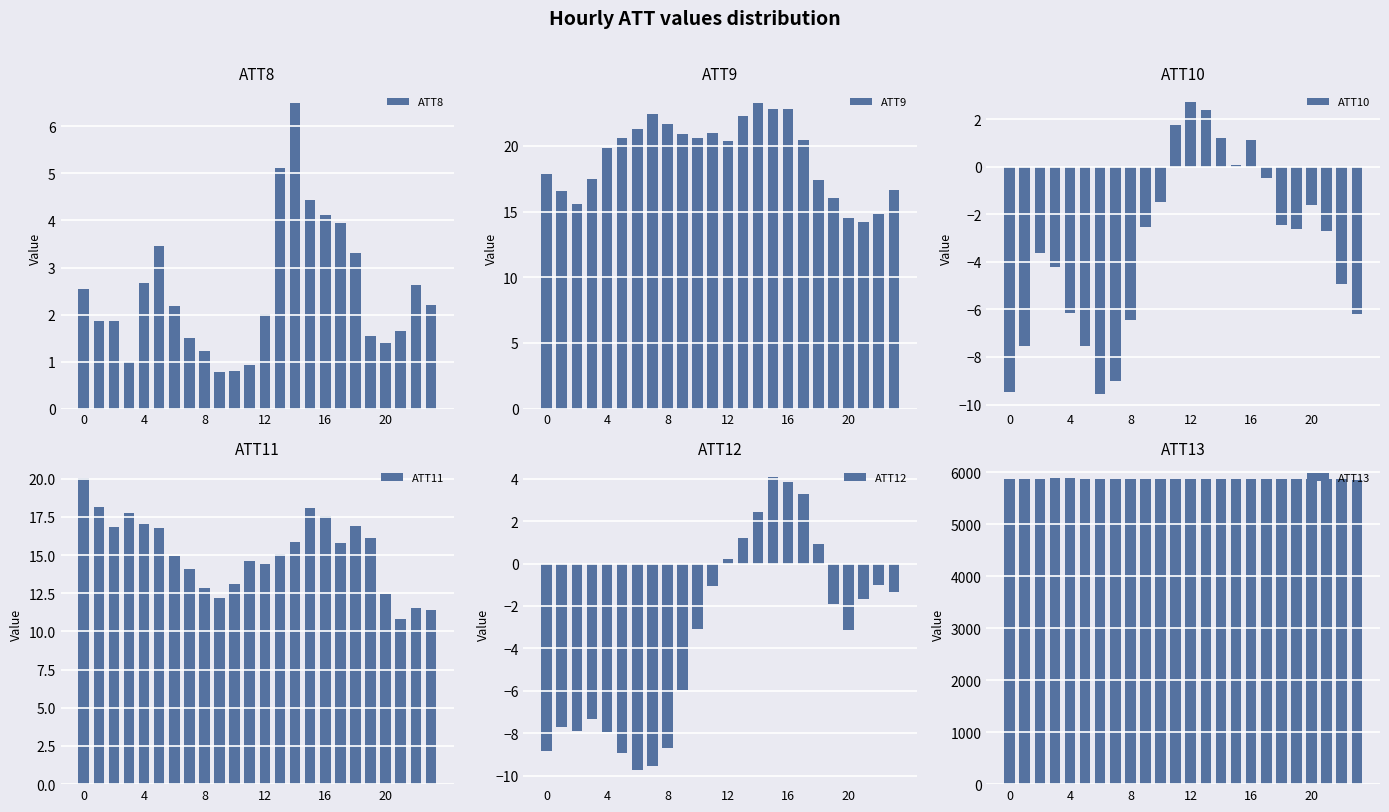

How many values in the ATT13 series are below 5866?

10